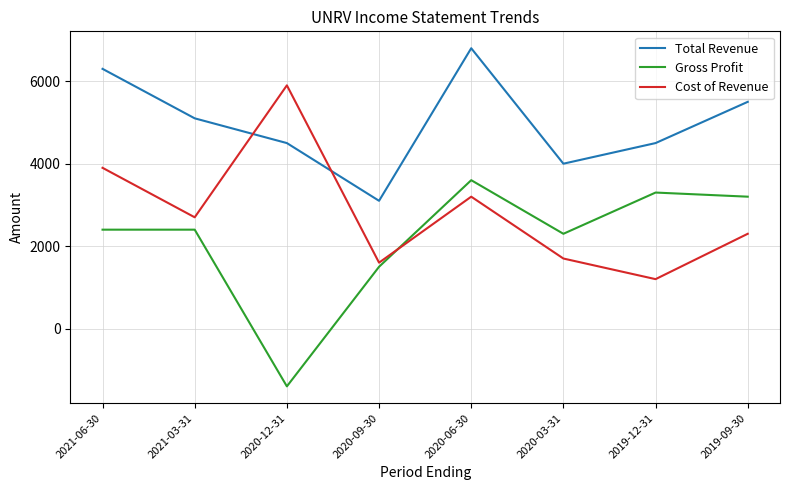

At which label is Gross Profit closest to 1100?

2020-09-30